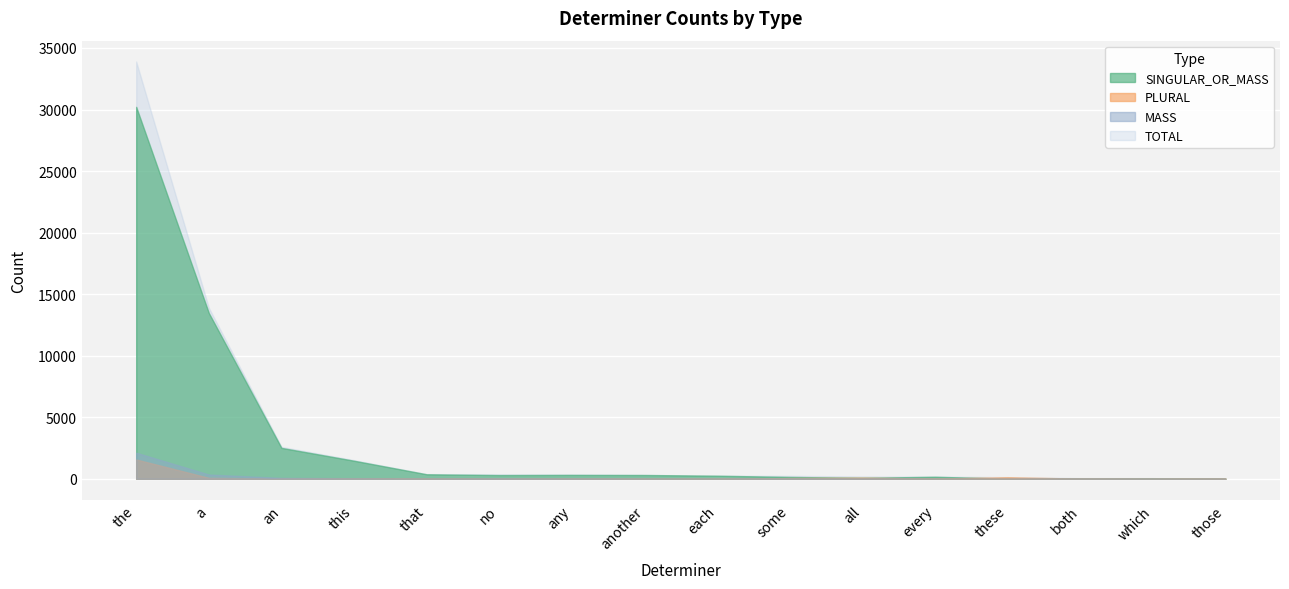

Which series has the largest total across all categories?

TOTAL